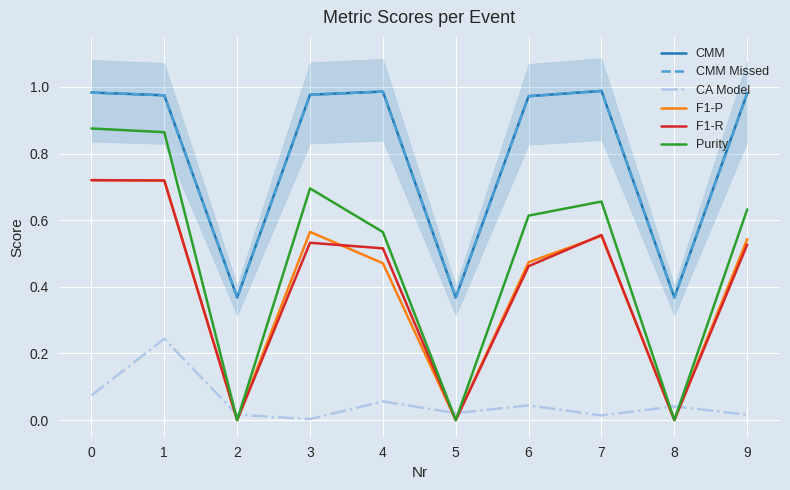

Which series changed the most between 2 and 3?

Purity